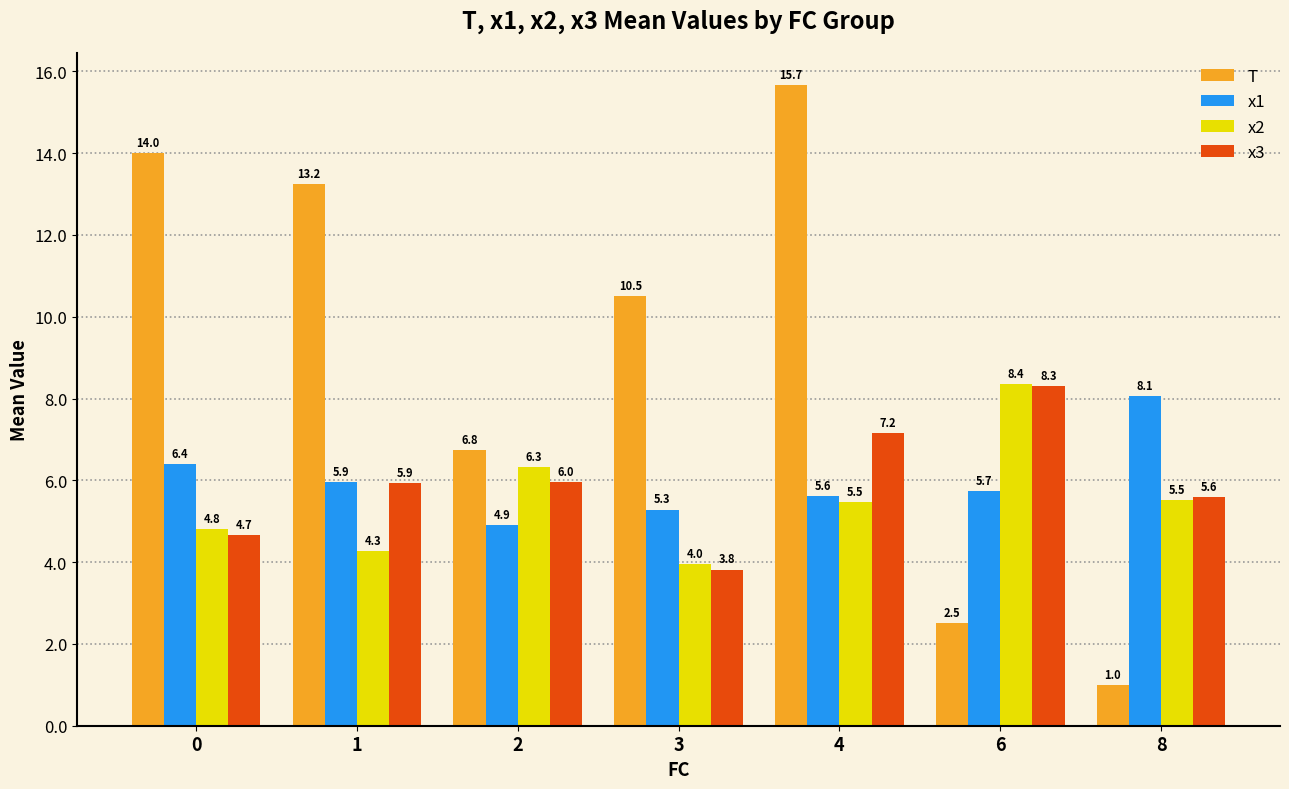

Read the x1 value at 0.

6.4